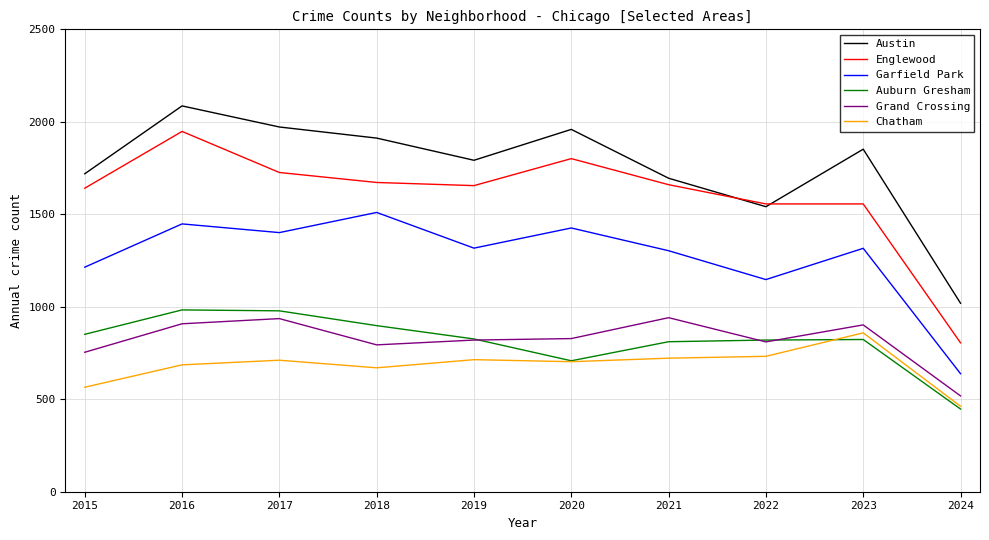

The value of Grand Crossing at 2022 is 1315. True or false?

False